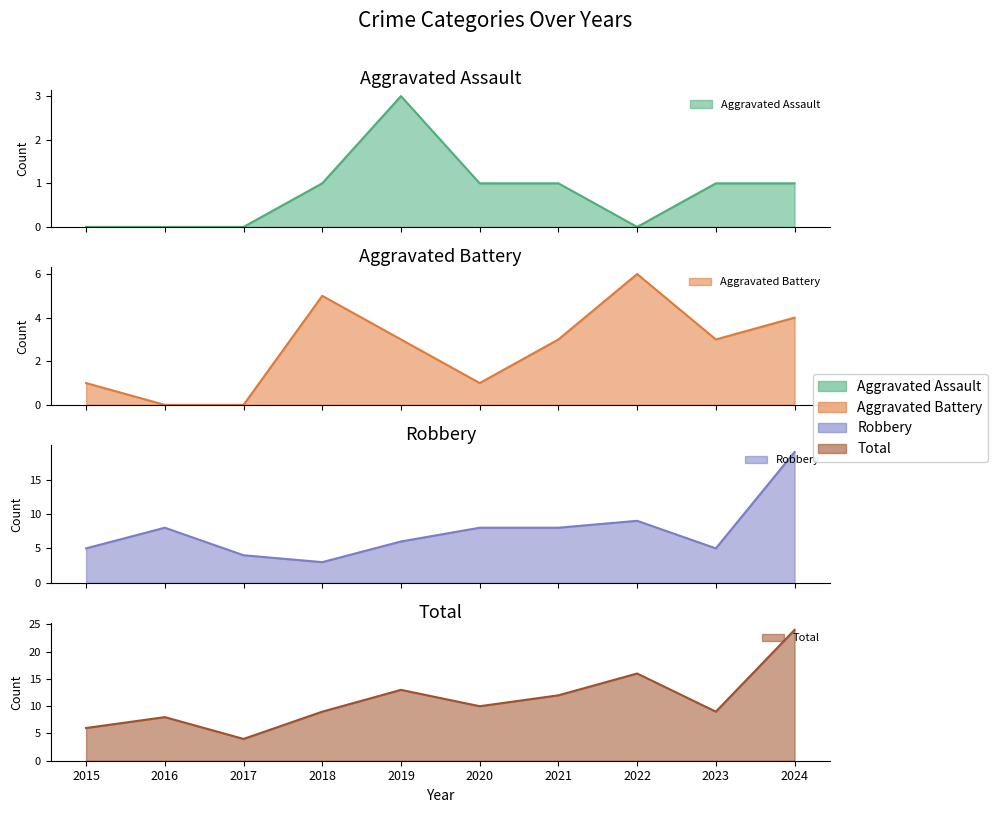

Which has a higher value, 2020 or 2016?

2020